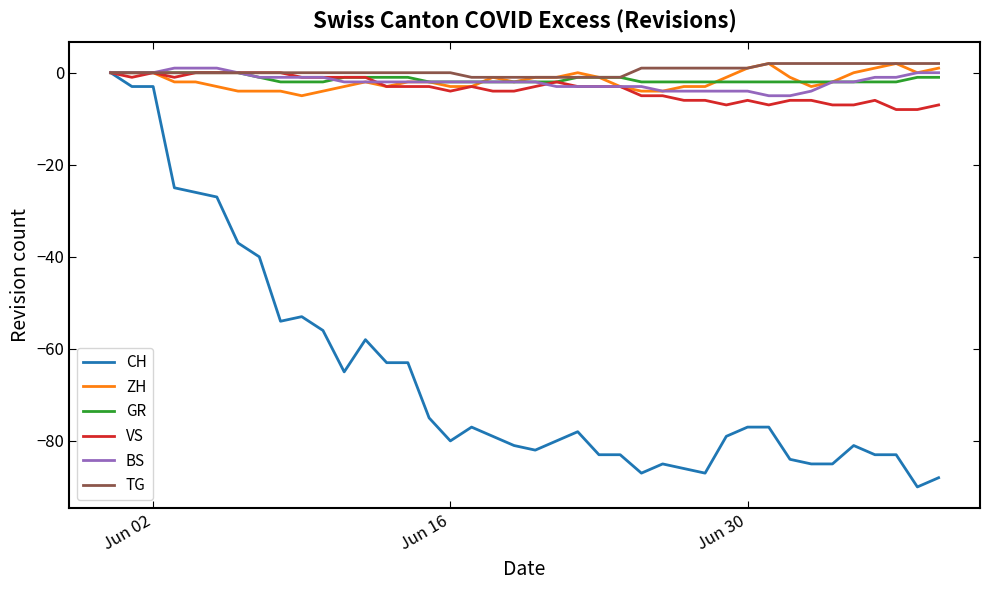

What is the smallest value displayed?

-90